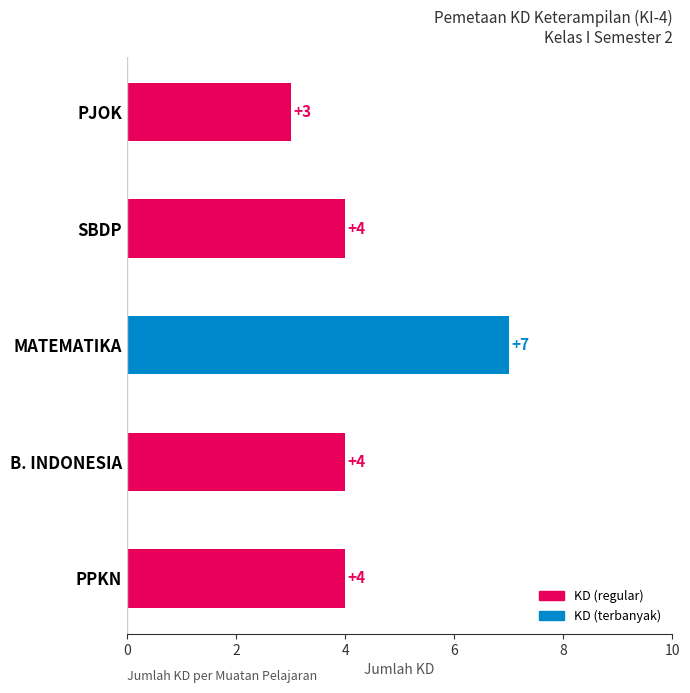

Reading bottom to top, what are all the values shown in this chart?

4	4	7	4	3